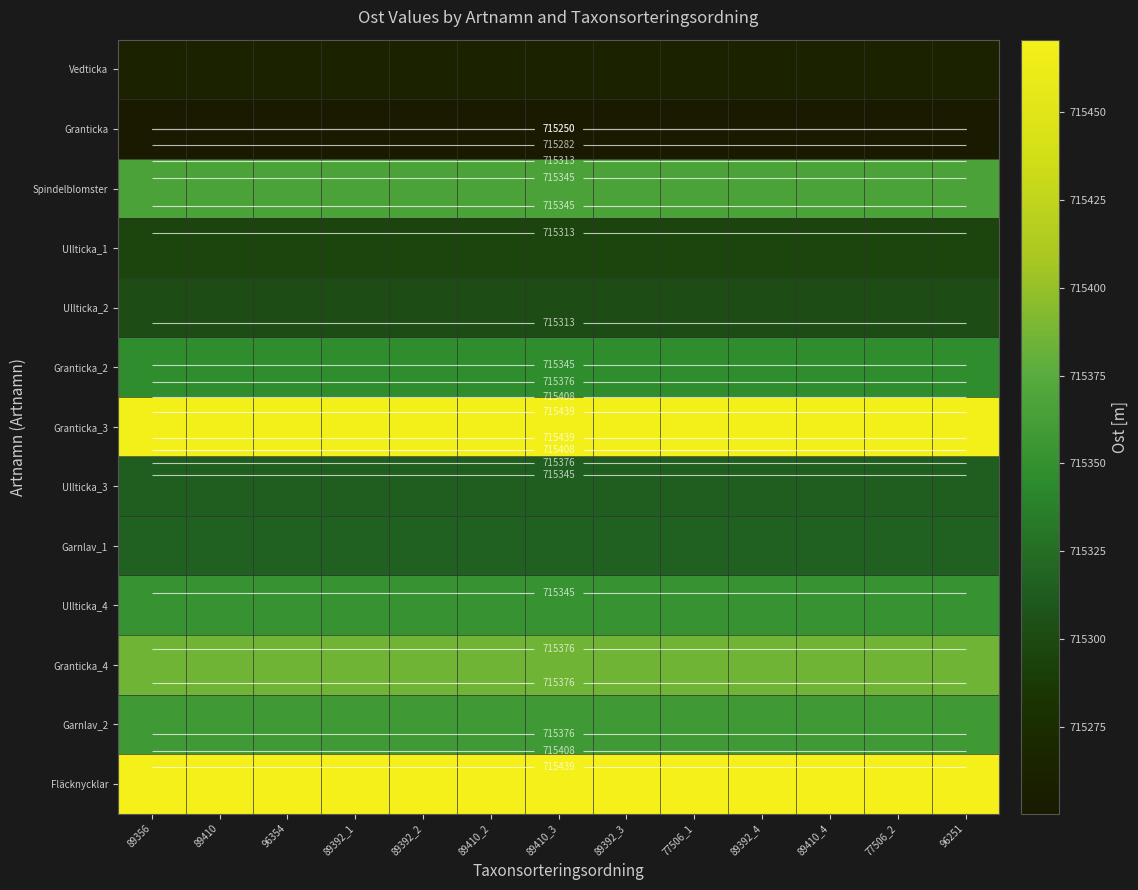

What is the total value across all series at 89410_3?

9299485.7